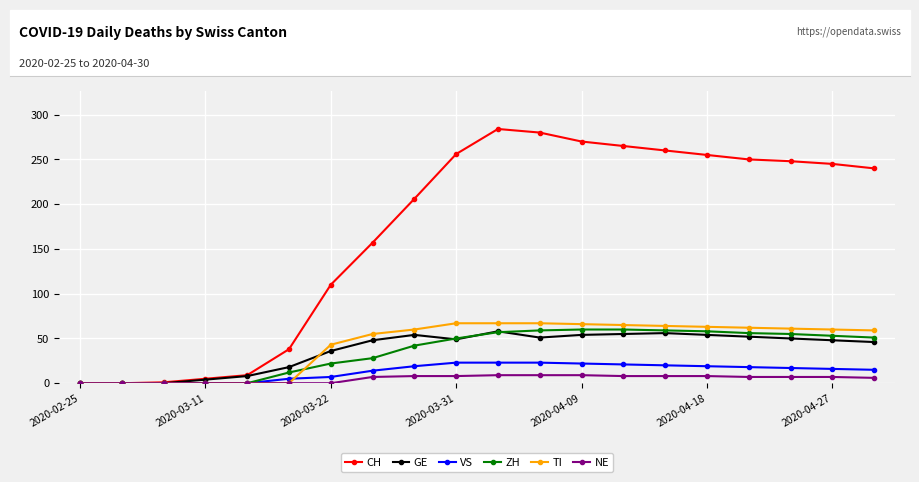

How many series are shown in this chart?

6